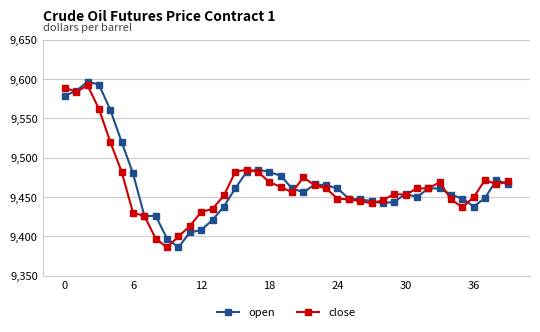

What are all the series names shown in the legend?

open, close